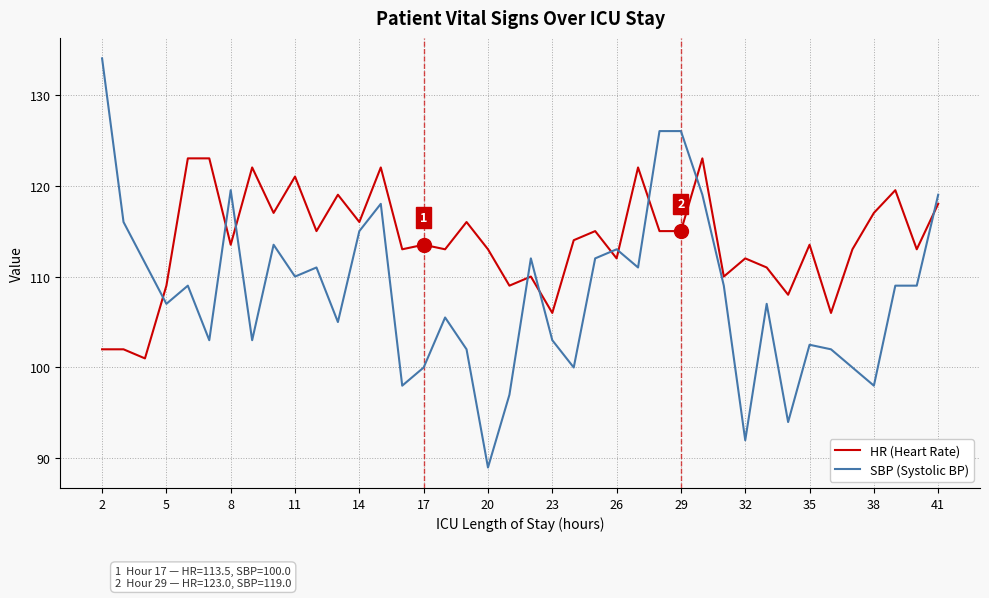

At how many categories does at least one series exceed 118?

14